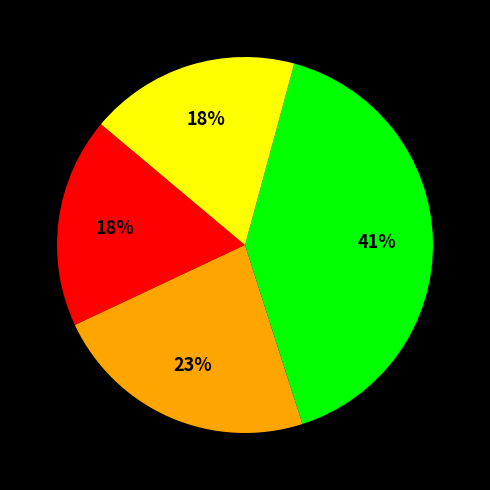

Is there a majority slice in this chart?

No